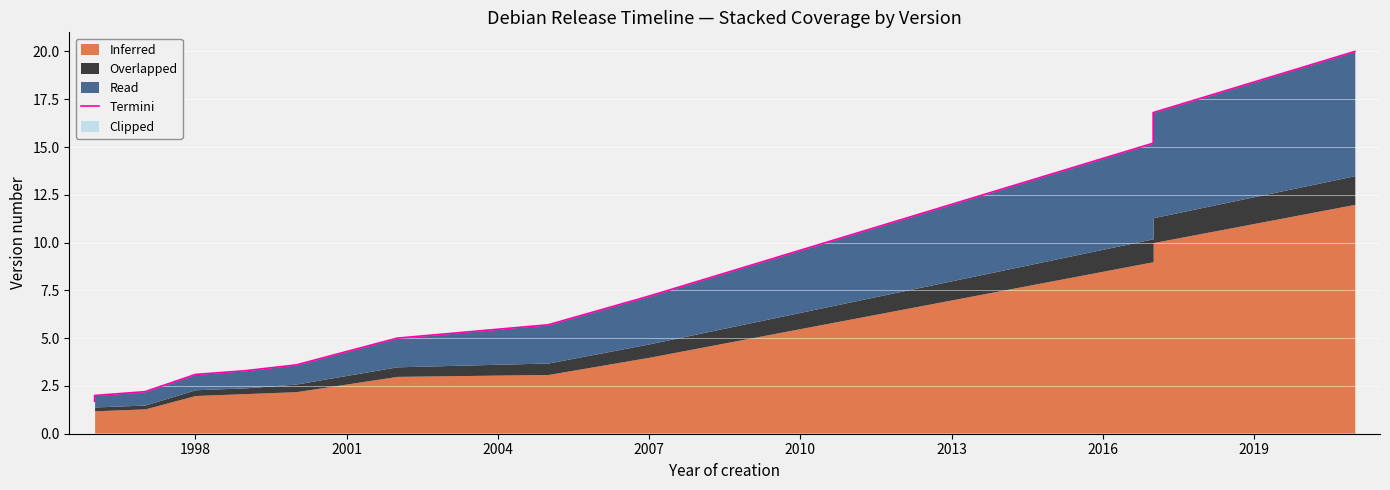

What is the approximate value at 2019?

18.4